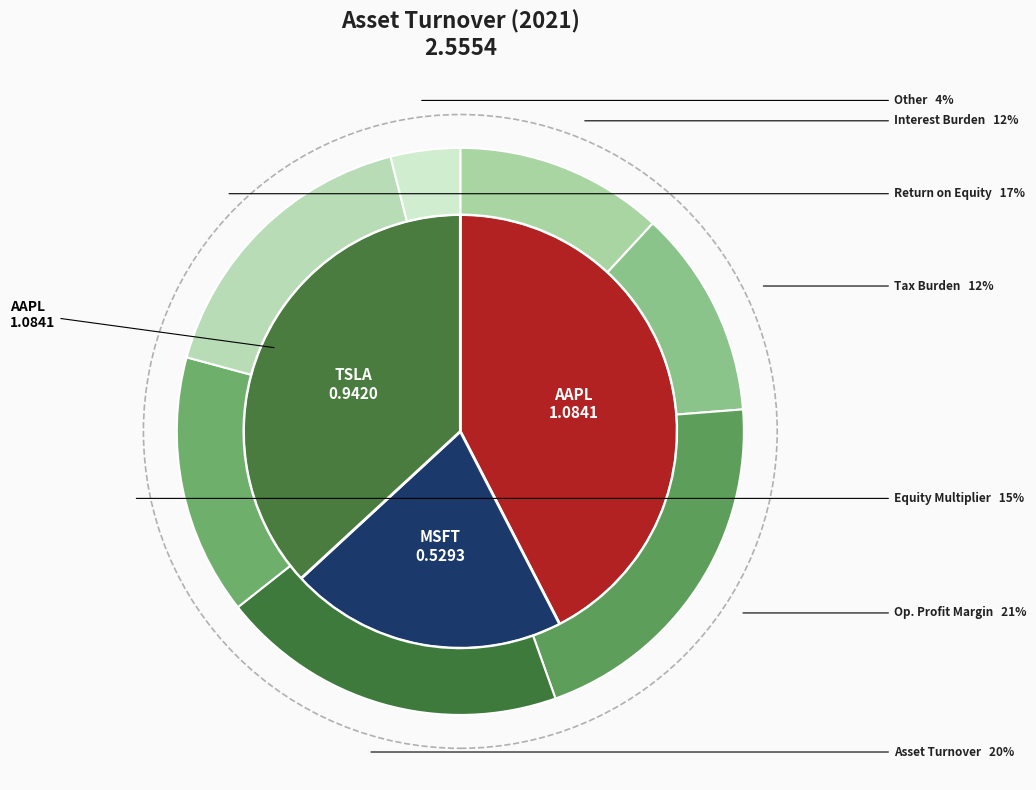

Is AAPL the majority of the pie?

No